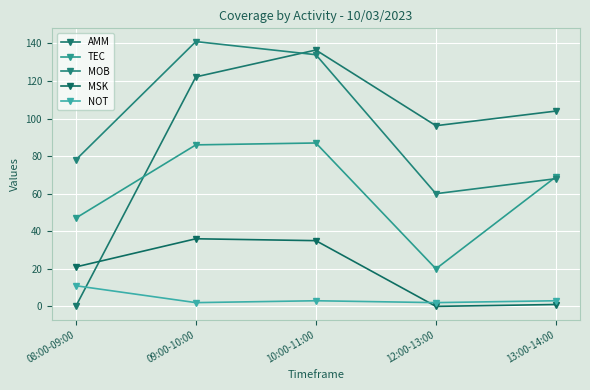

Which series changed the most between 08:00-09:00 and 10:00-11:00?

AMM